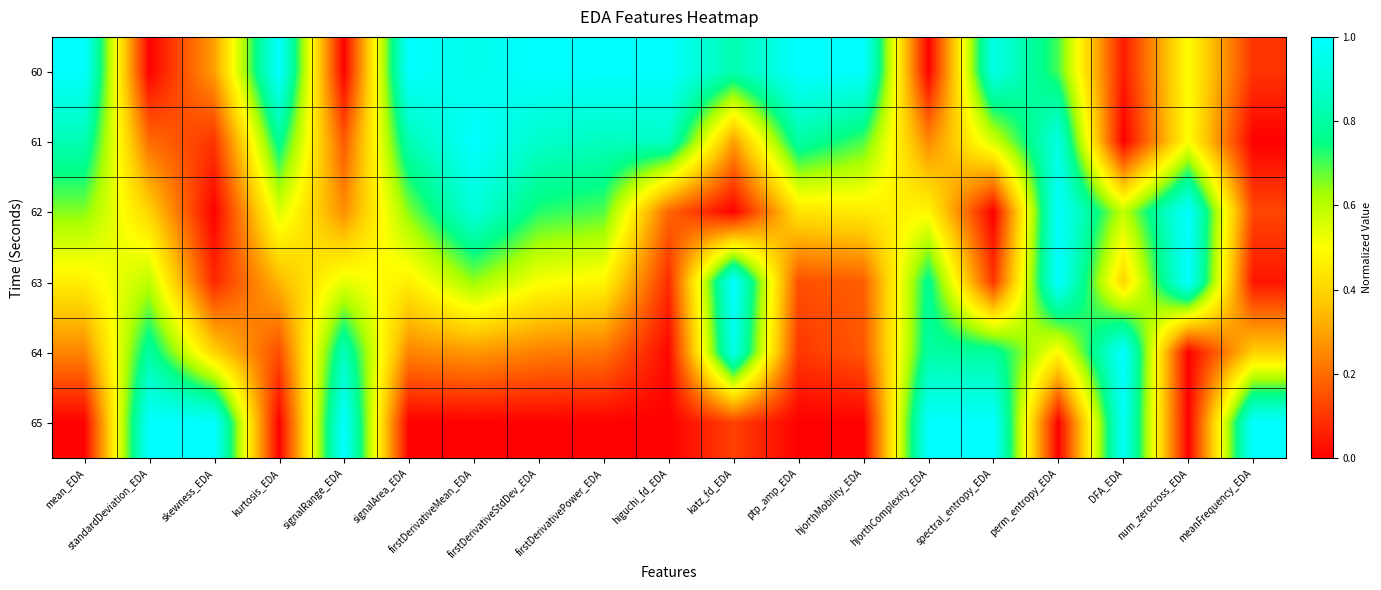

Which series has the largest total across all categories?

60